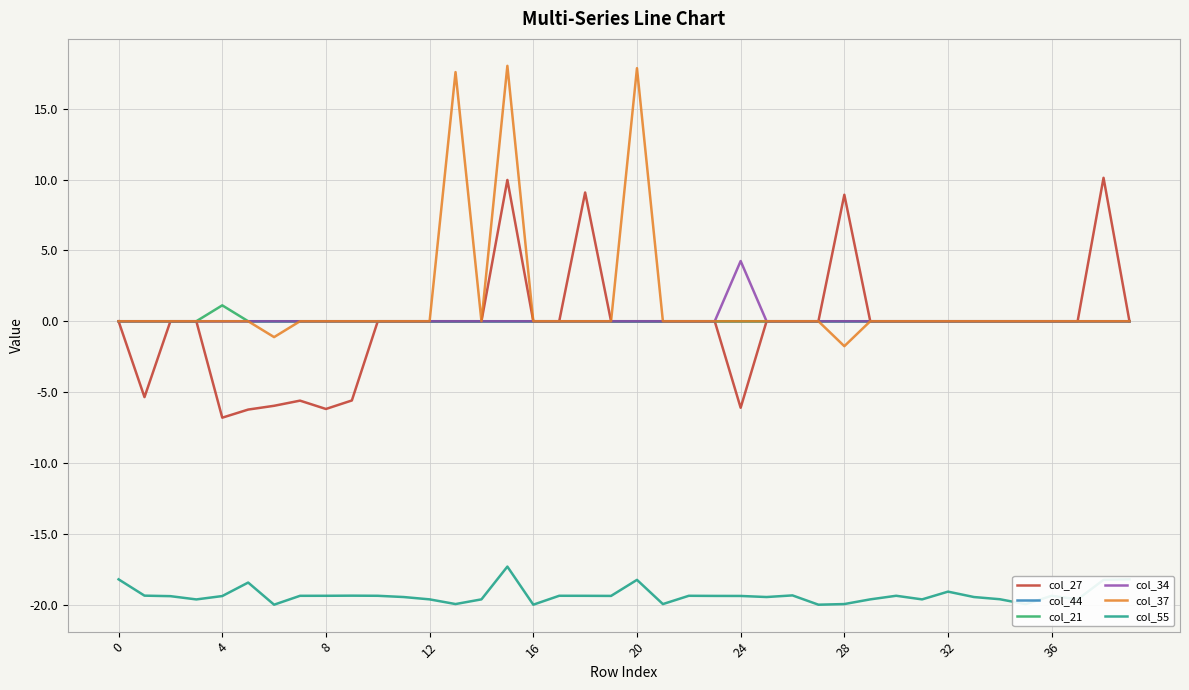

What is the maximum value for col_27?

10.1